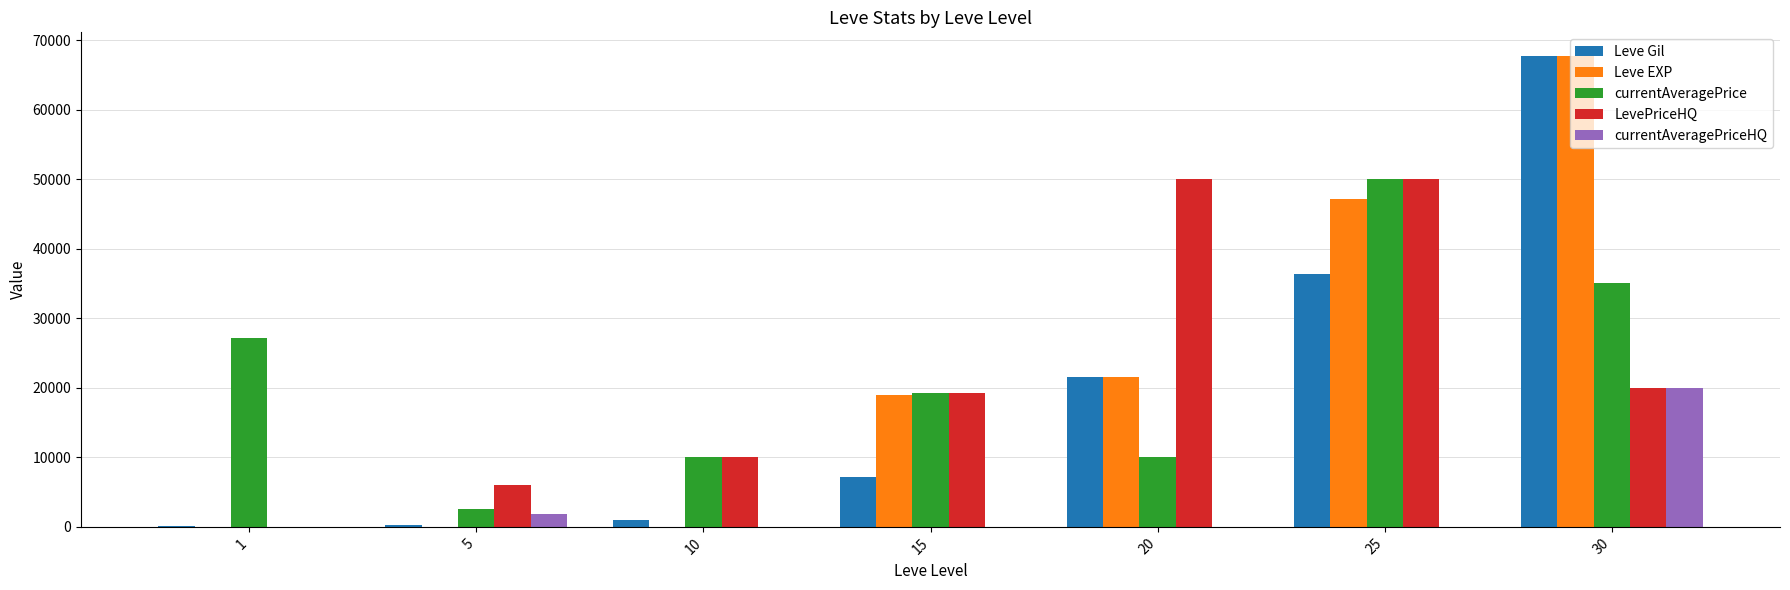

Are the bars grouped side by side (vs. stacked)?

Yes